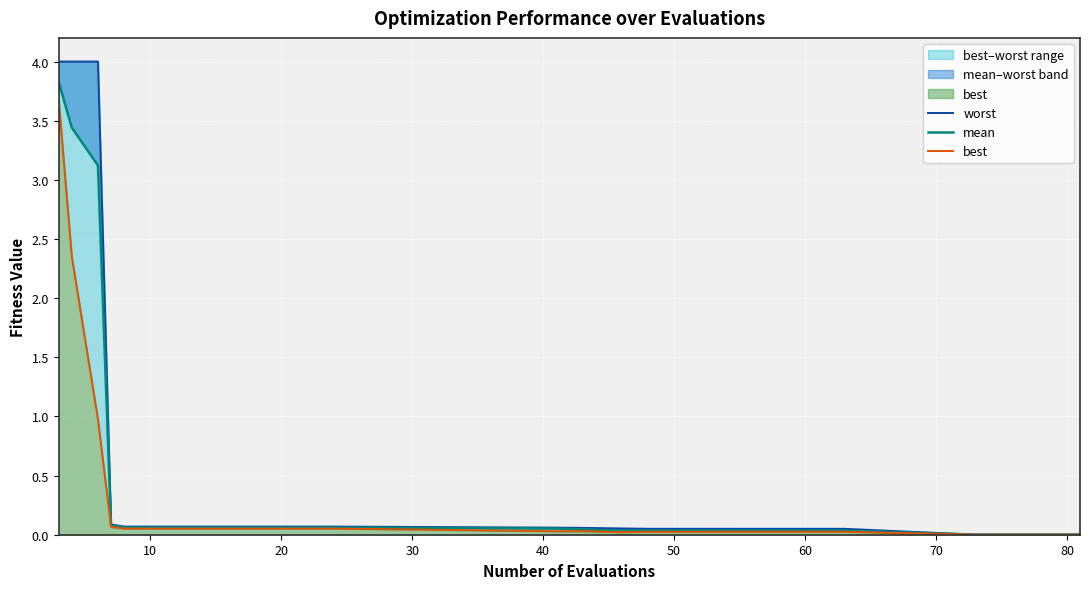

The value of mean at 0 is 5.4. True or false?

False